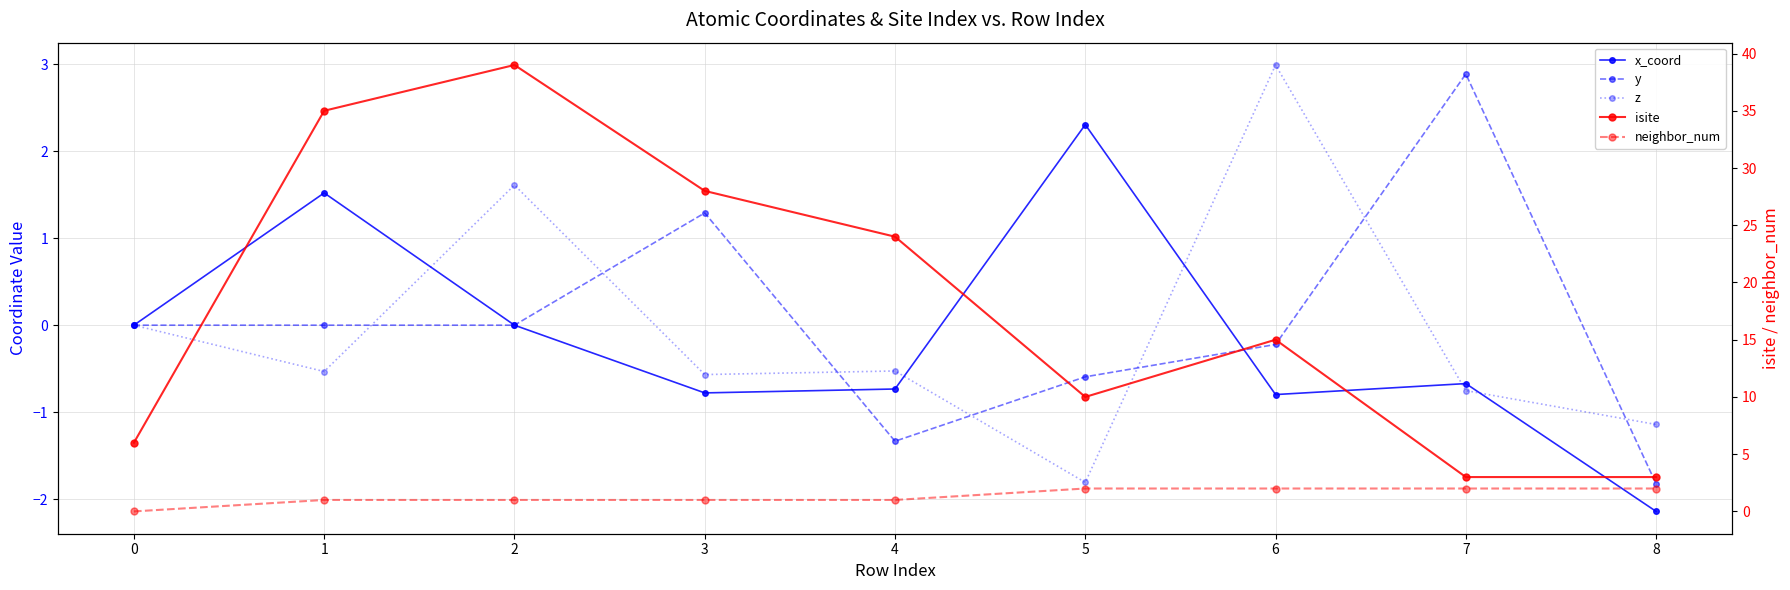

How many positive values does the y series have?

4